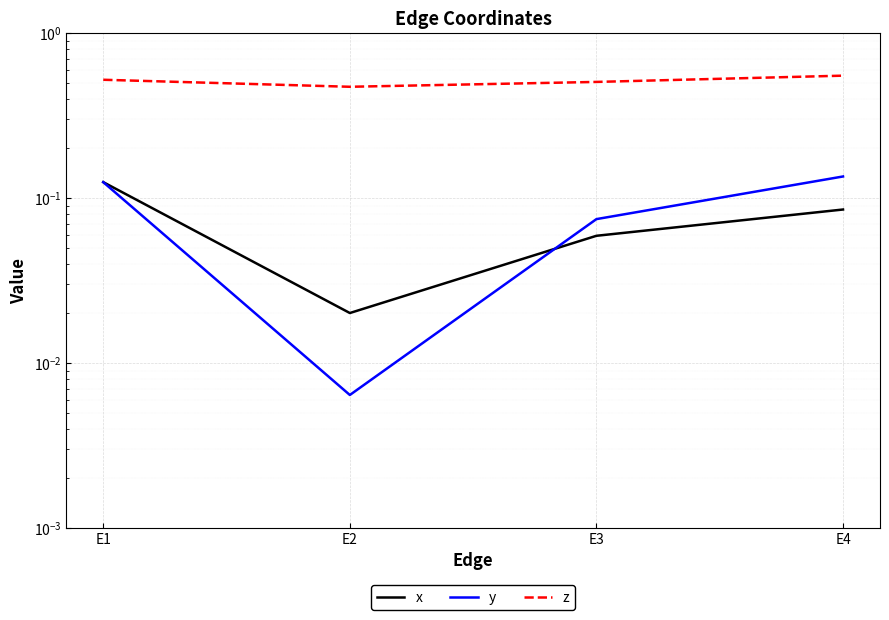

What is the value of the z point at the 1st from the left?

0.5